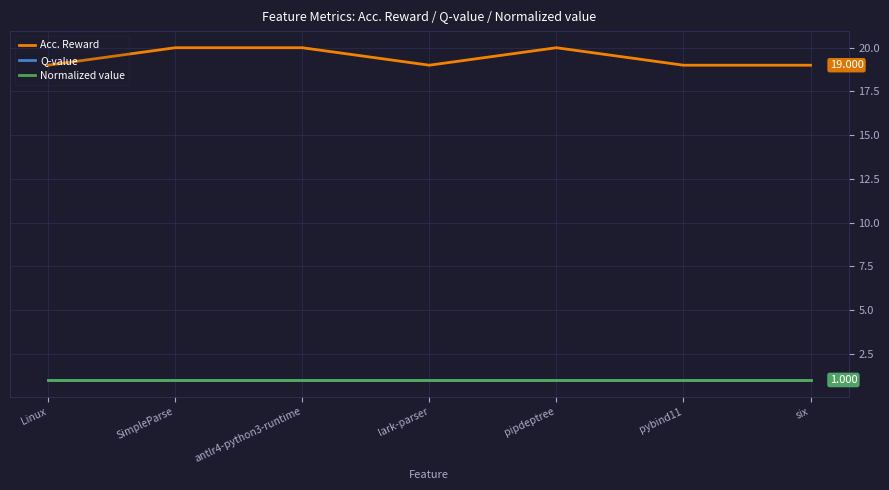

Does the chart display data point markers on the line(s)?

No